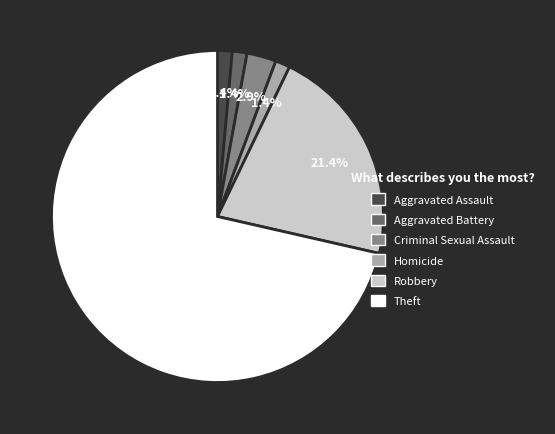

To the nearest percent, what is the difference between the largest and smallest slice percentages?

70%